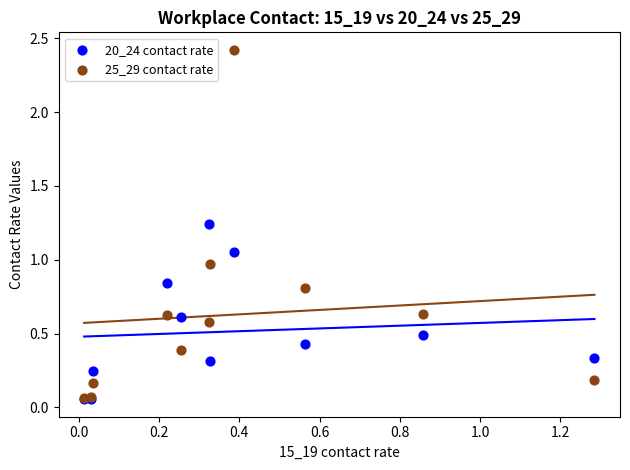

What are all the series names shown in the legend?

20_24 contact rate, 25_29 contact rate